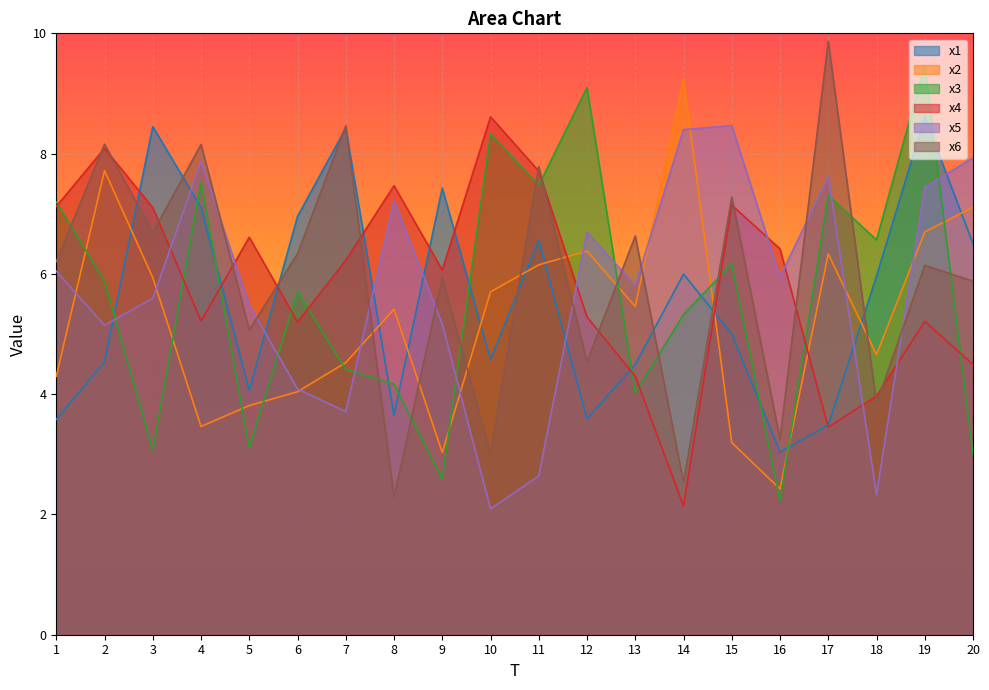

What is the difference between the maximum and minimum values in the x4 series?

6.5